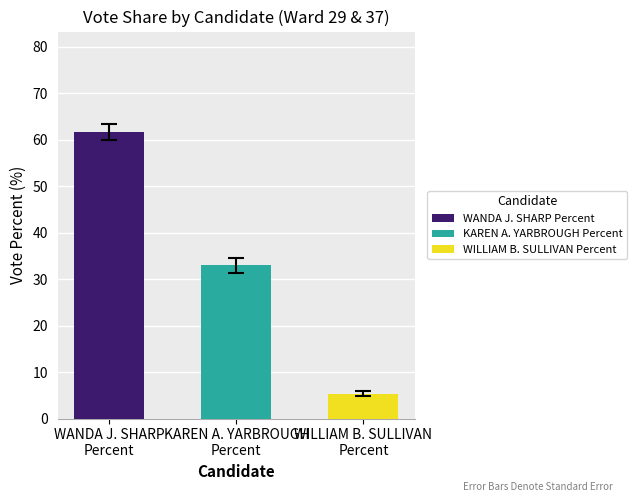

What is the value of the 3rd bar from the left?

5.3